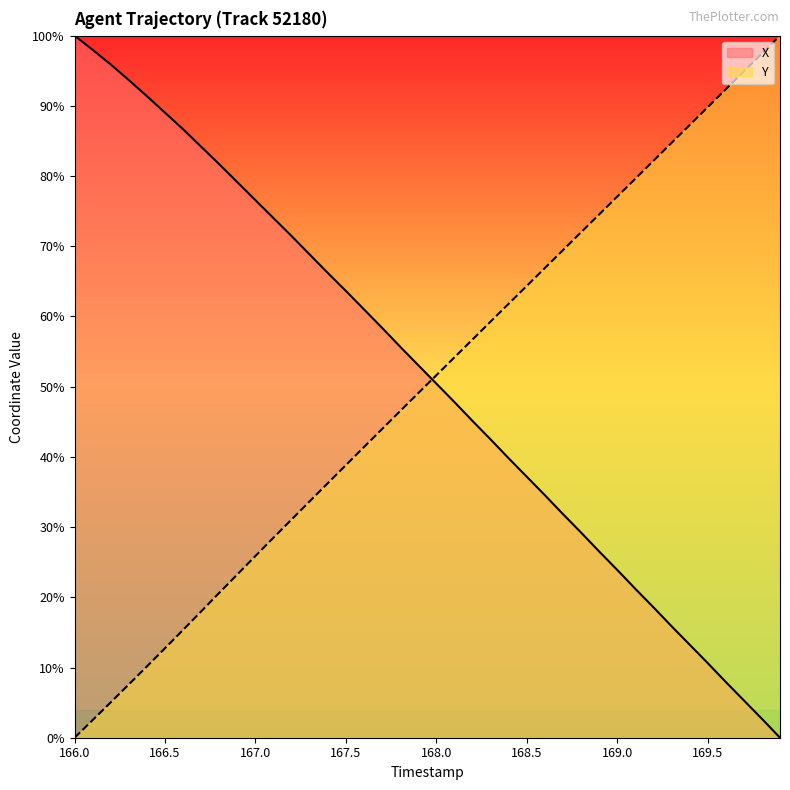

What is the value of the X point at the 16th from the left?

63.6